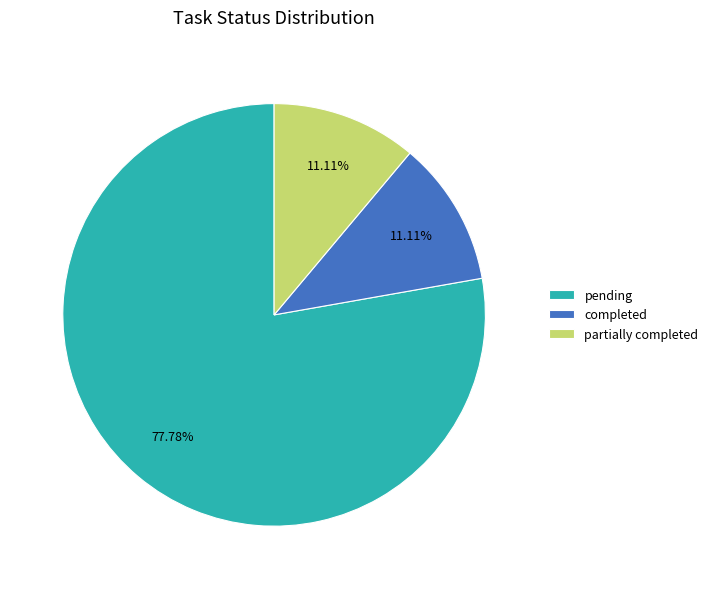

Does pending account for over 50% of the chart?

Yes